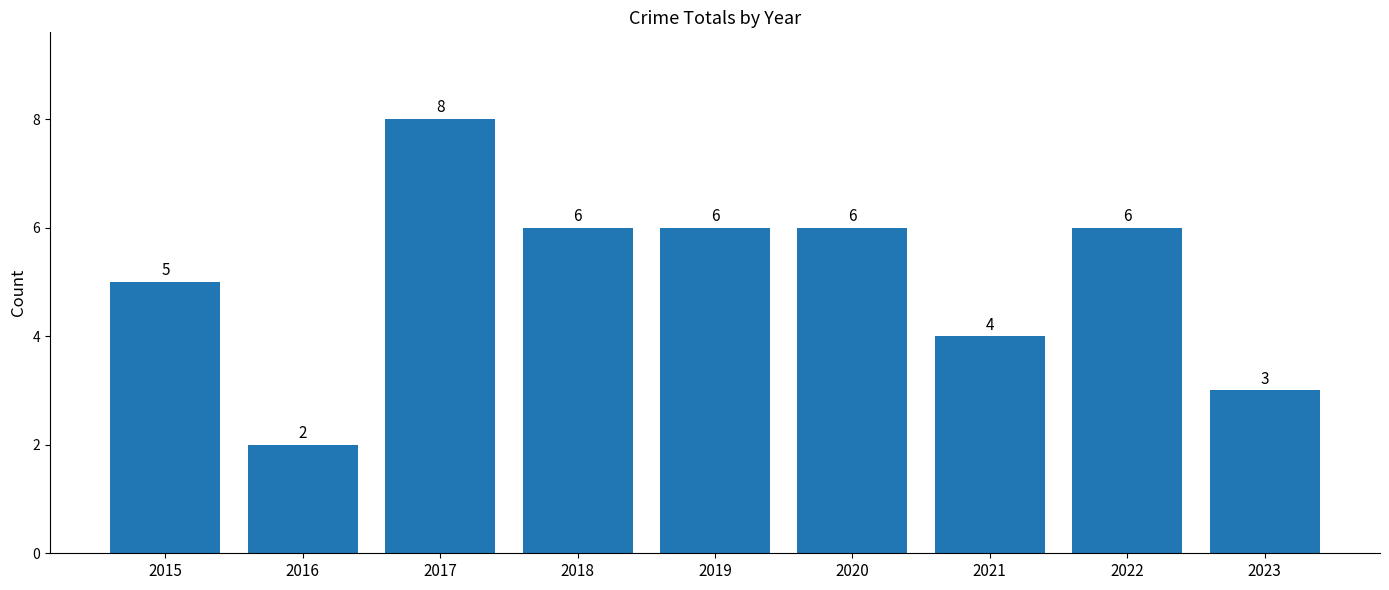

At which category does the chart reach its minimum across all series?

2016